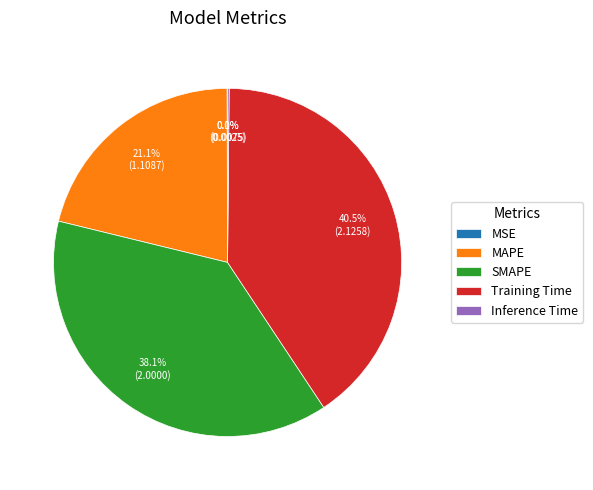

Which slice is the largest?

Training Time